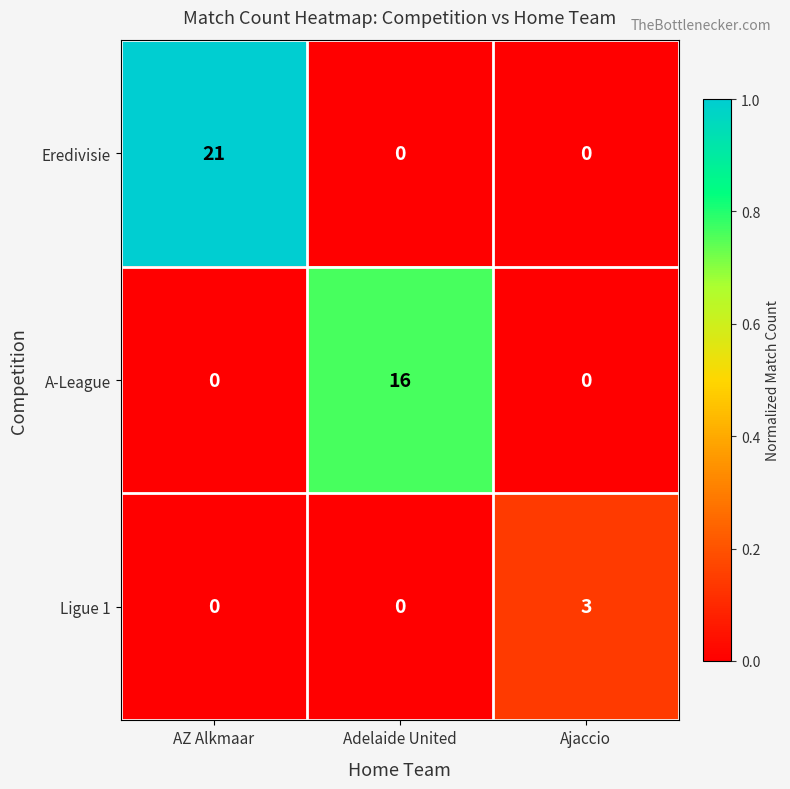

At how many categories does at least one series exceed 0?

3